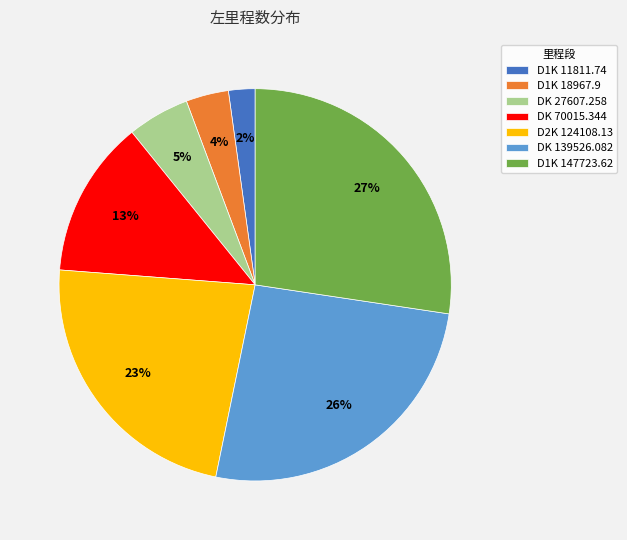

Which category has the biggest portion of the pie?

D1K 147723.62